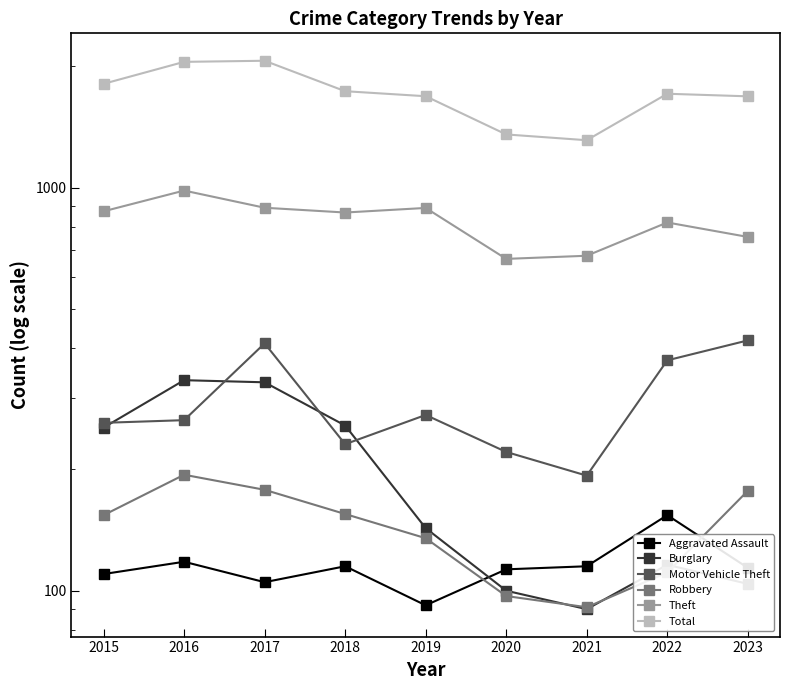

At which category does the chart reach its peak across all series?

2017